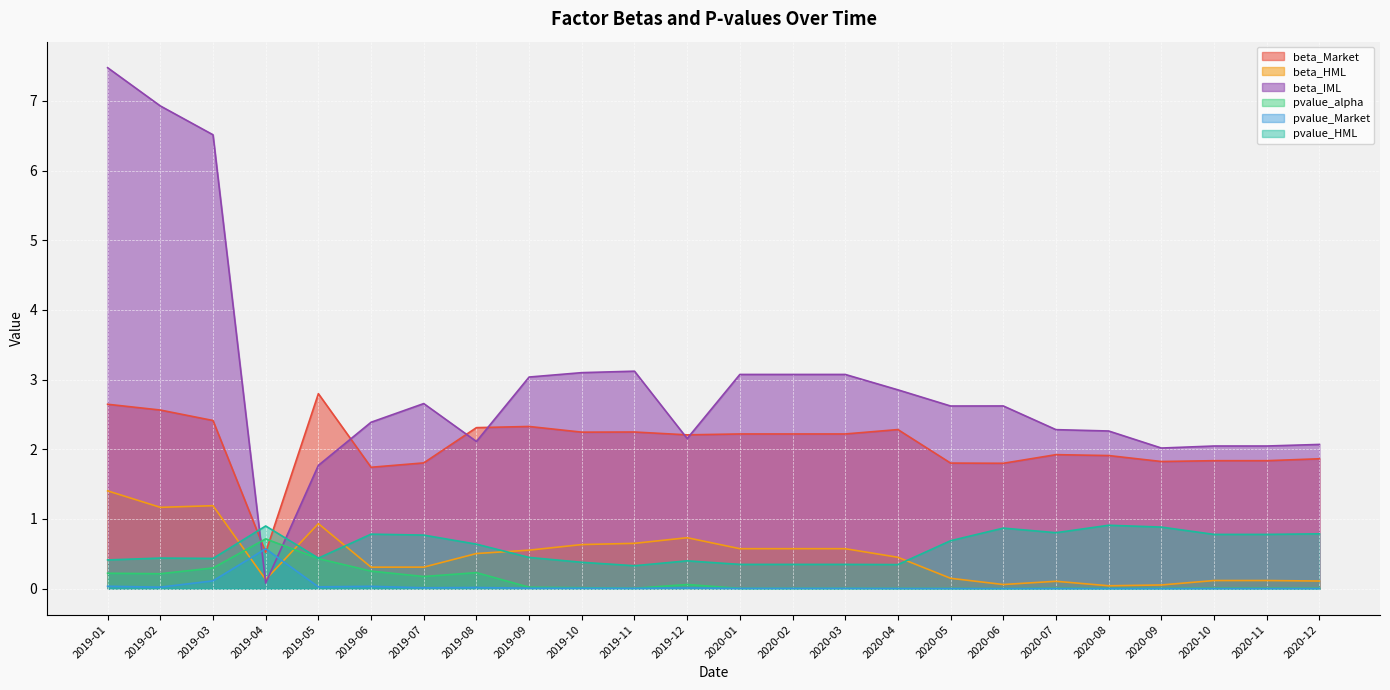

In pvalue_Market, how many points are lower than both neighbors (excluding endpoints)?

6